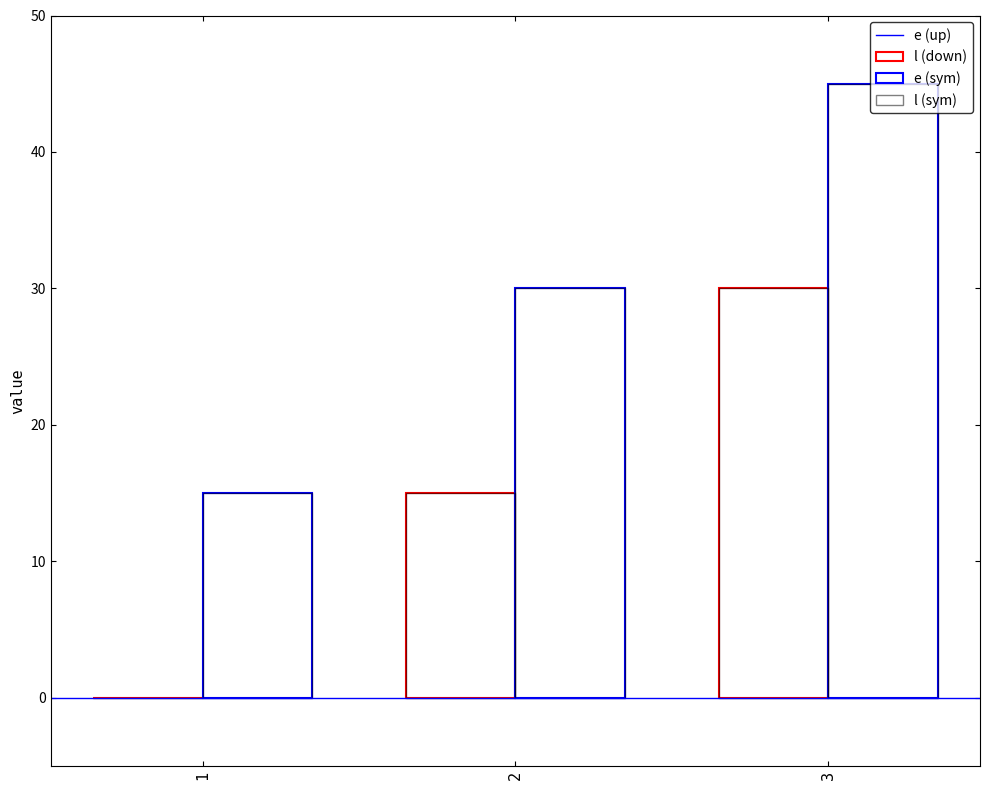

The value of e at 3 is 7. True or false?

False